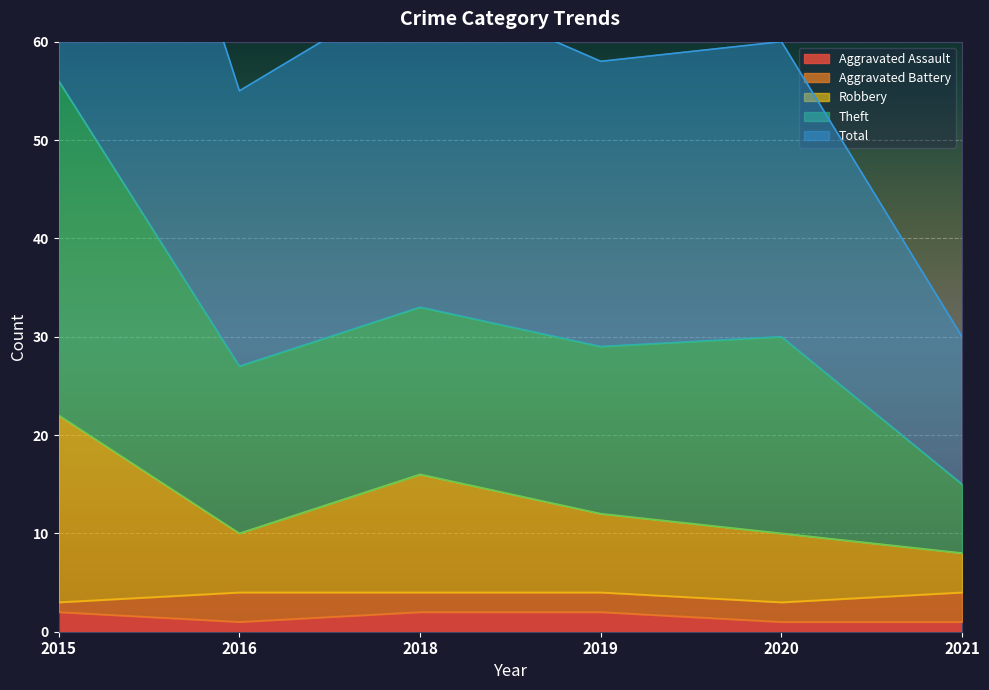

How many Aggravated Assault values are between 1 and 2?

6